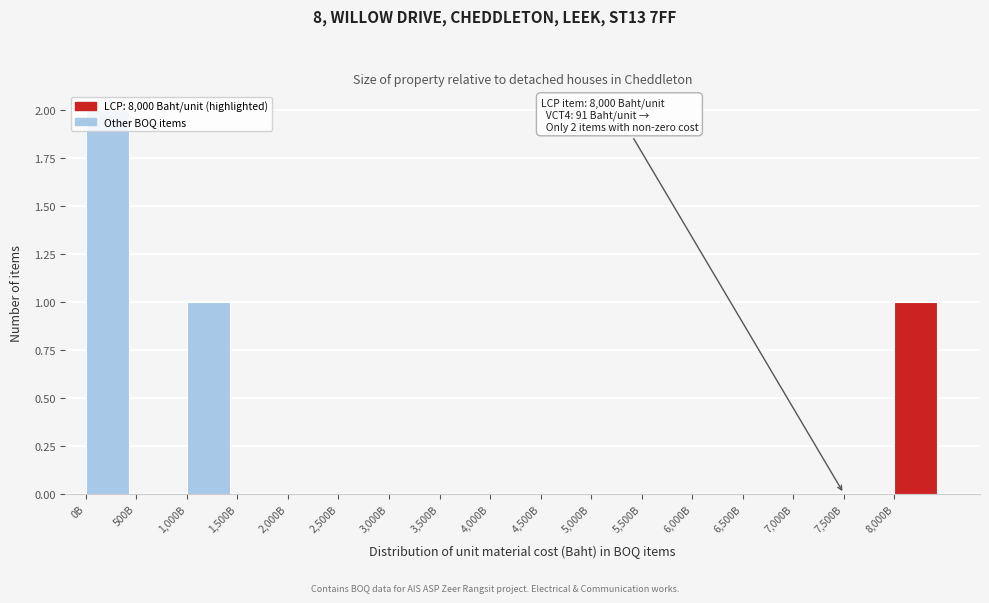

At which category does the chart reach its peak across all series?

0B